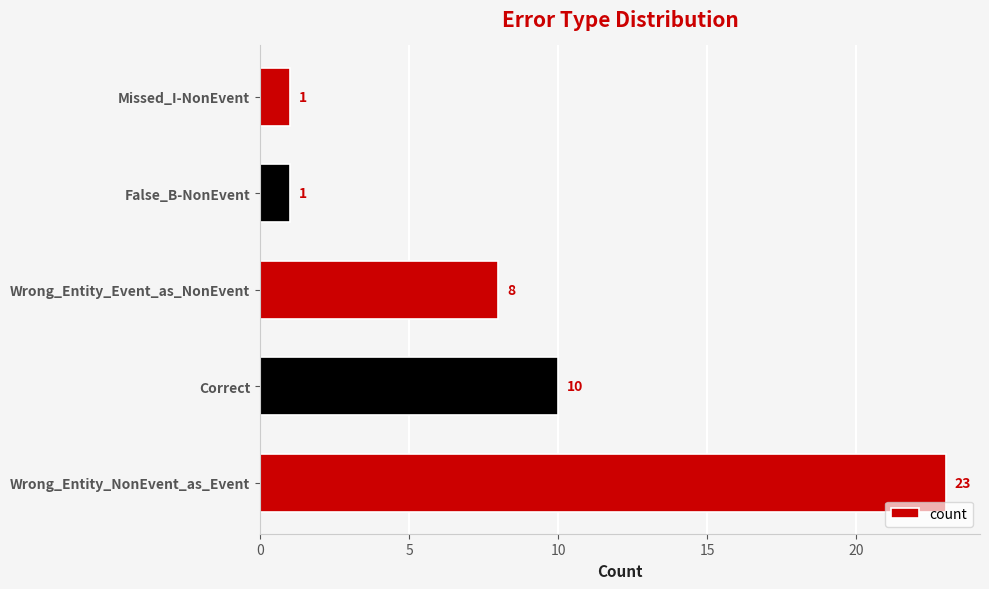

True or false: the data shows 4 at Correct.

False